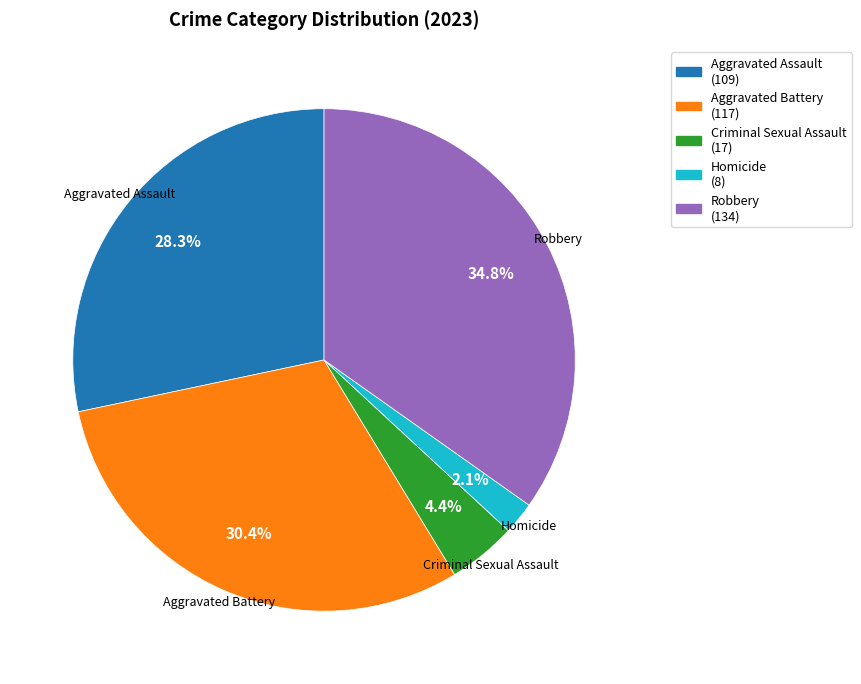

Rank the categories by value from highest to lowest.

Robbery, Aggravated Battery, Aggravated Assault, Criminal Sexual Assault, Homicide